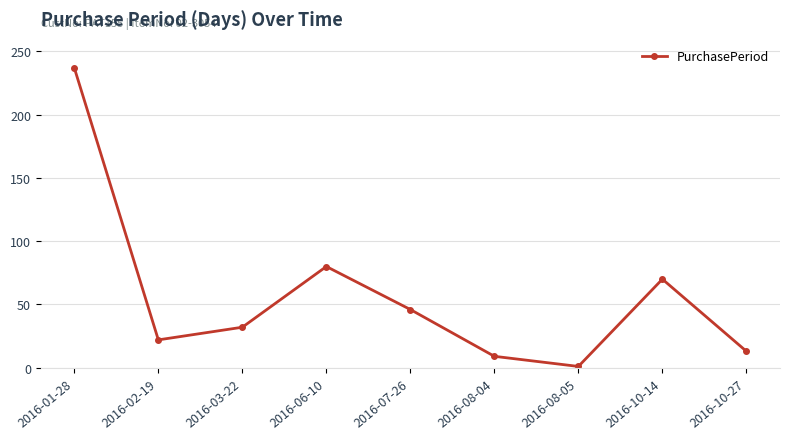

Reading left to right, transcribe all the data shown in this chart.

237	22	32	80	46	9	1	70	13